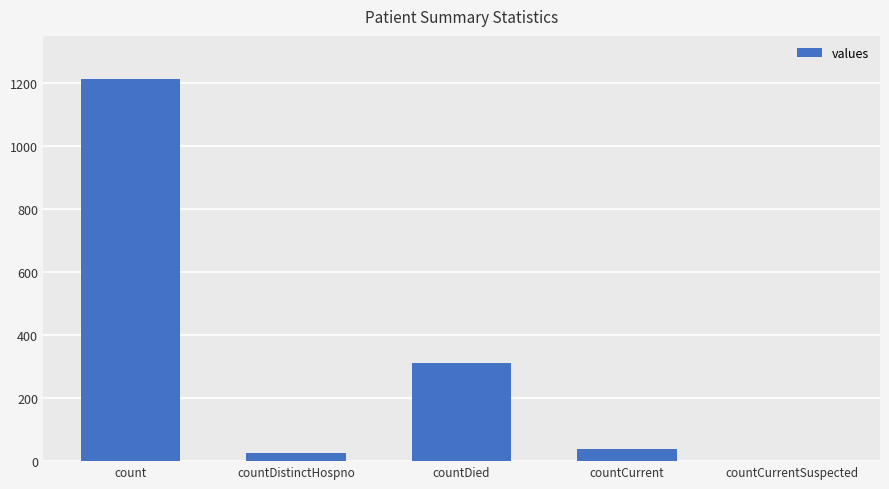

True or false: the data shows 1213 at count.

True